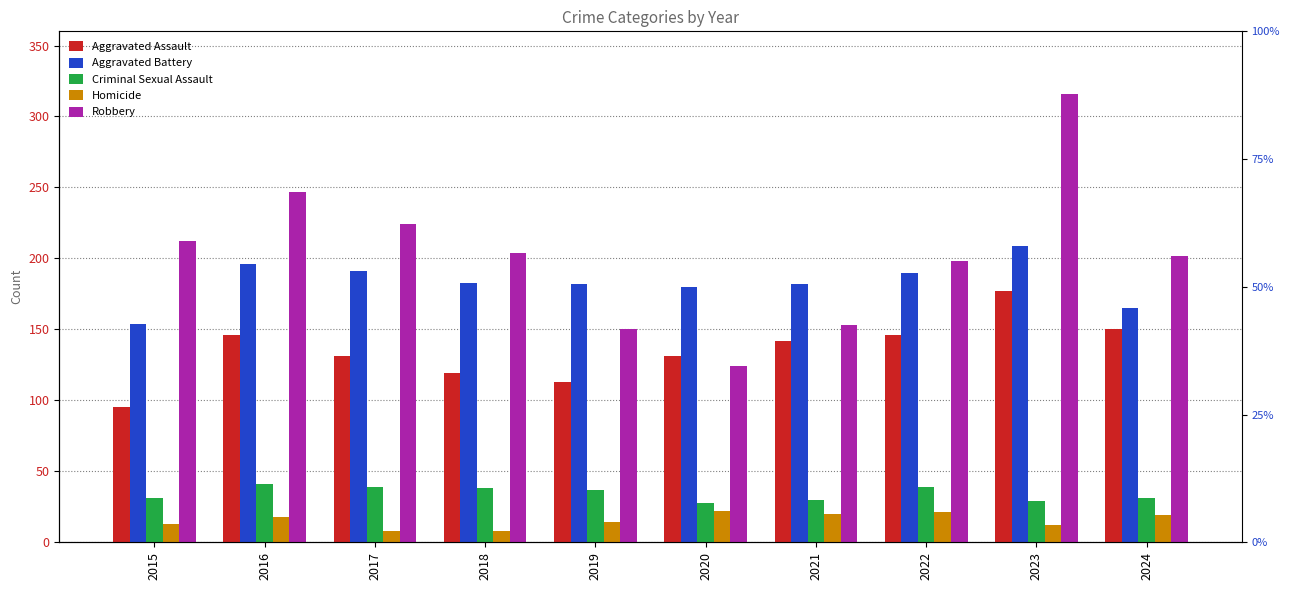

Is the value of Aggravated Battery at 2020 greater than the value of Homicide at 2017?

Yes